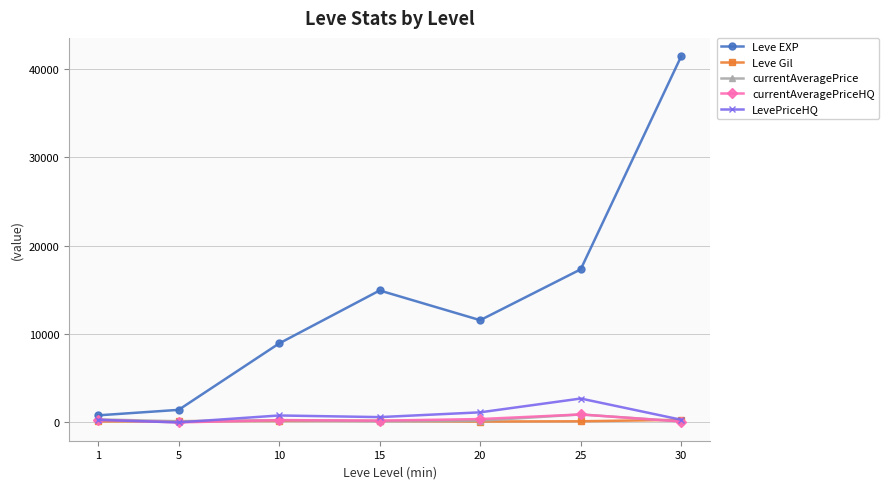

How many categories are shown in the chart?

7